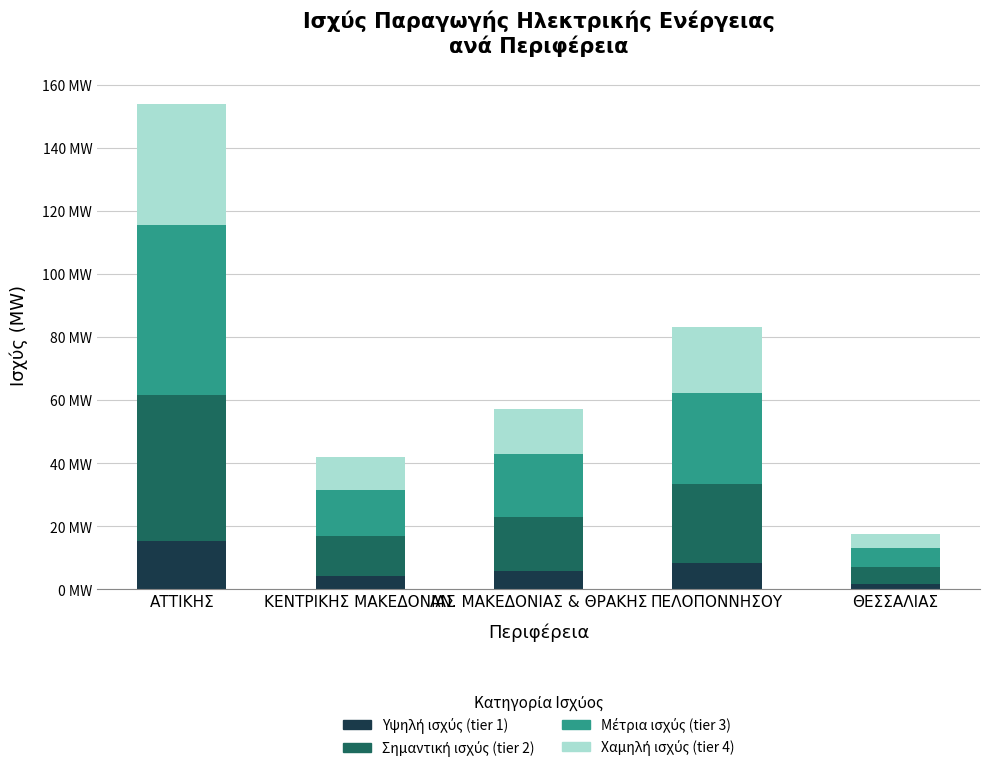

Are the bars horizontal?

No